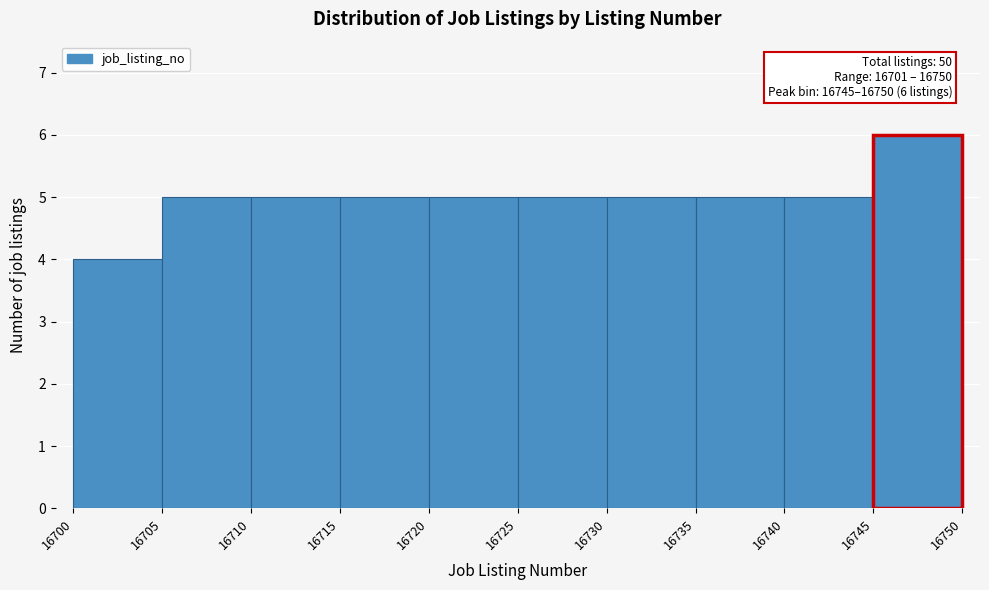

Which range on the x-axis has the tallest bar?

16745 to 16750